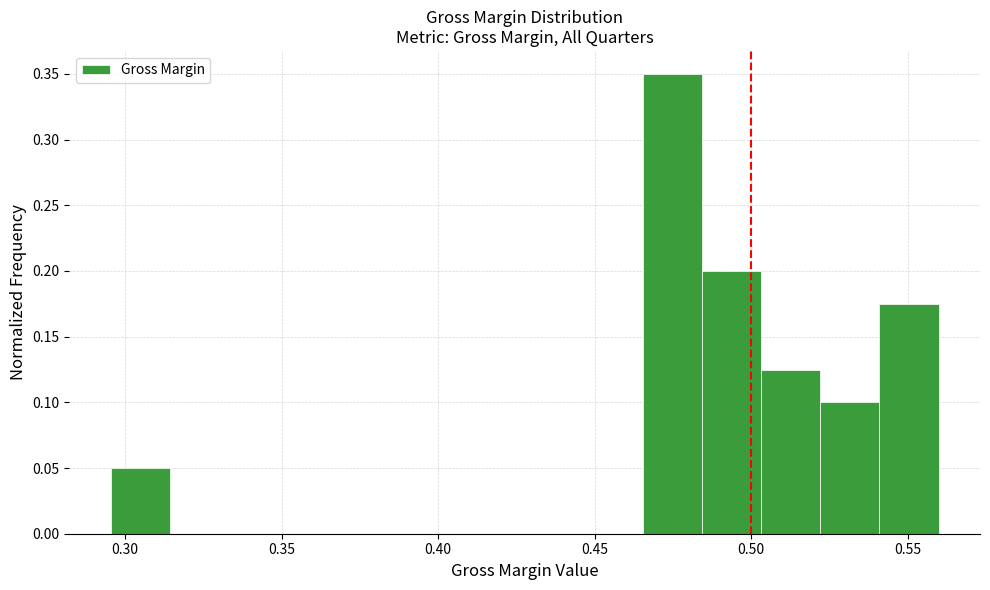

Read against the x-axis, roughly where is the centre of the tallest bar?

0.475